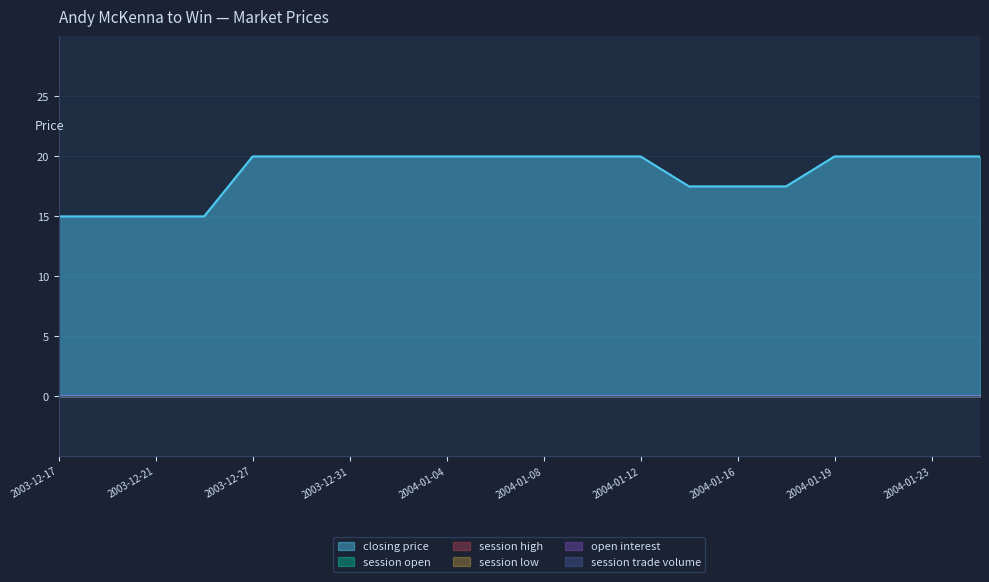

How many lines are shown in the chart?

6